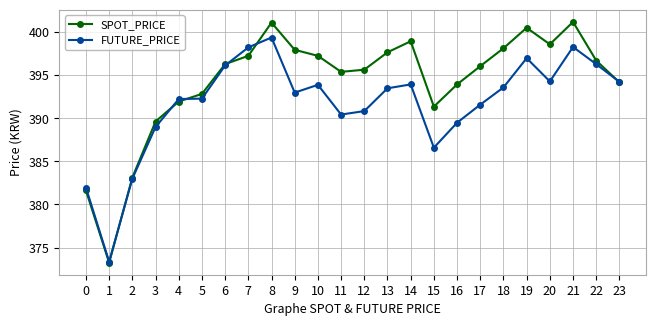

Is it true that FUTURE_PRICE equals 598.8 at 22?

False